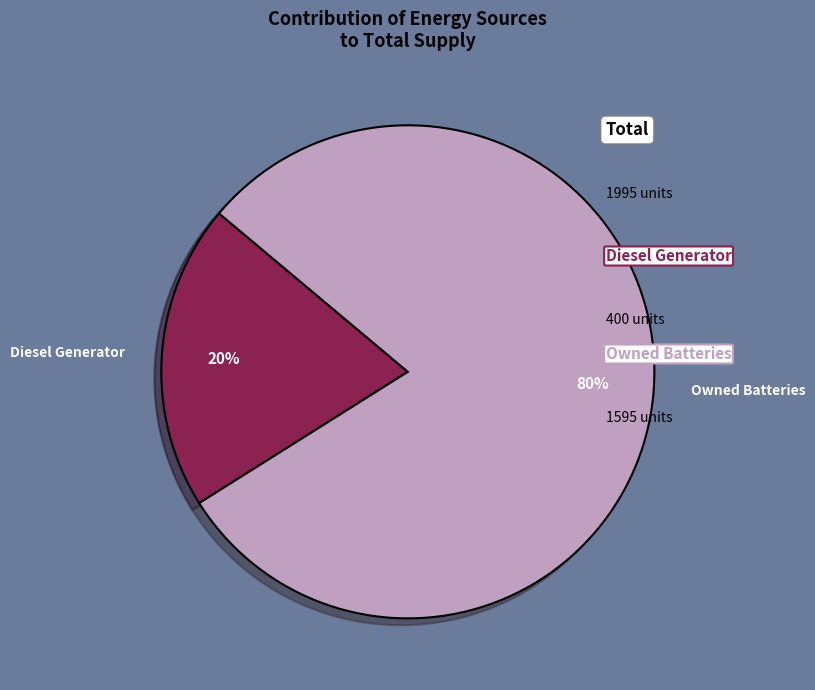

To the nearest percent, what is the average slice percentage?

50%